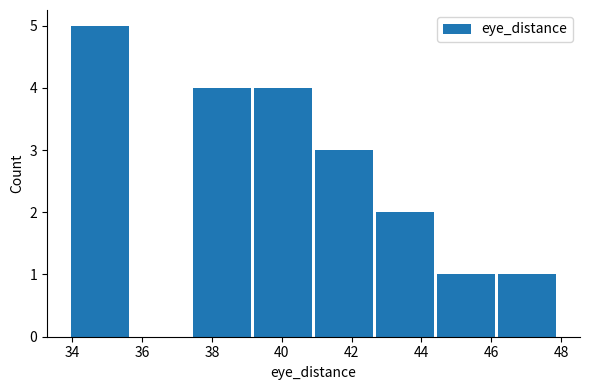

Reading left to right, transcribe this chart: for each bar, give the range it covers on the x-axis and its height. Neither the bar edges nor the heights are printed on the chart, so give them approximately, as read against the axes.

34.0 to 35.6: 5
35.6 to 37.4: 0
37.4 to 39.2: 4
39.2 to 41.0: 4
41.0 to 42.6: 3
42.6 to 44.4: 2
44.4 to 46.2: 1
46.2 to 47.8: 1